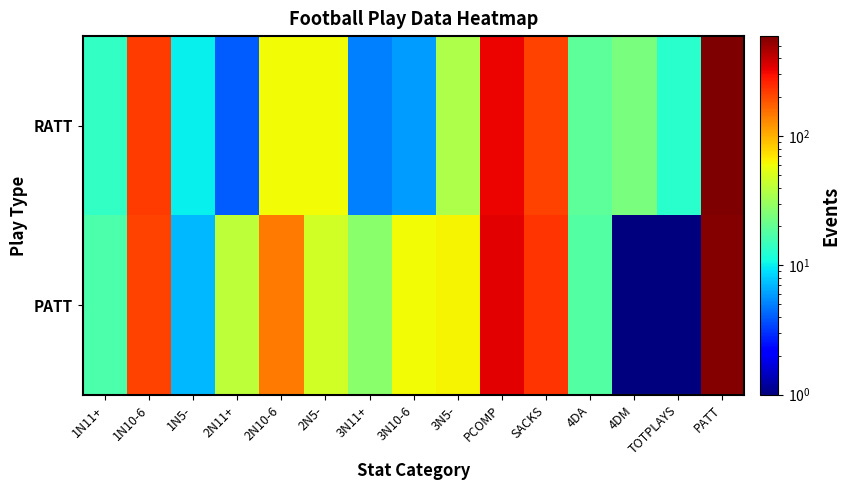

At how many categories does at least one series exceed 180?

4